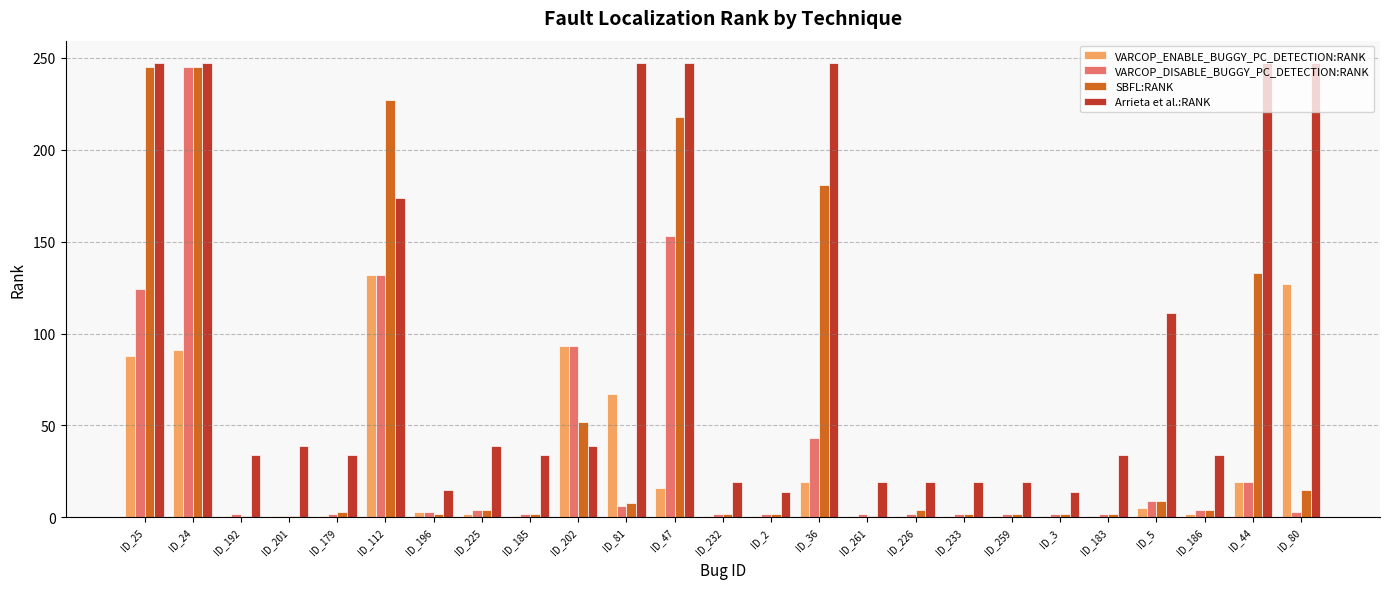

Are the bars grouped side by side (vs. stacked)?

Yes